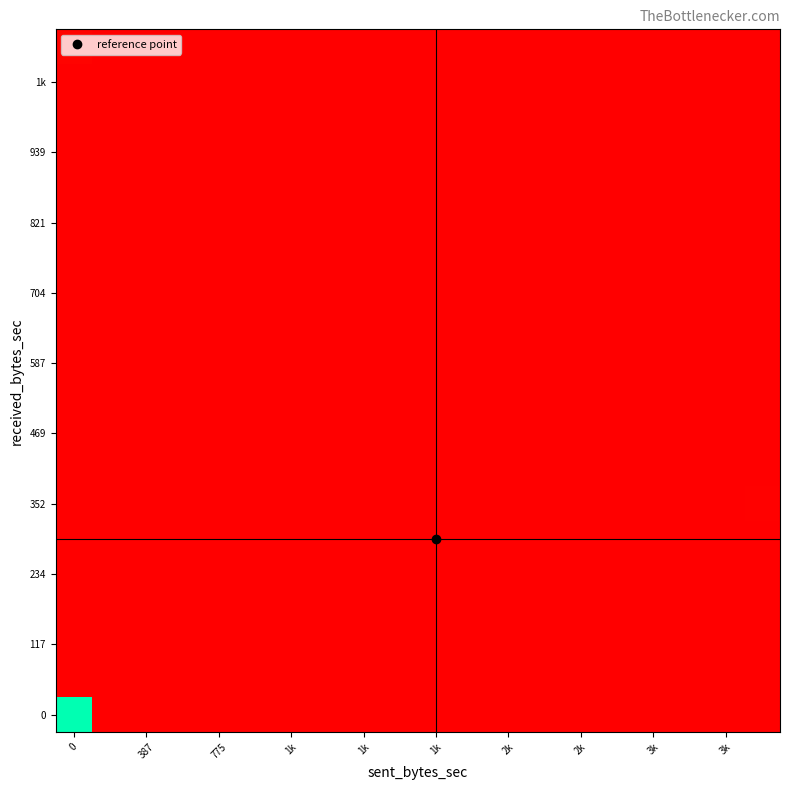

Reading left to right, list all the values displayed in this chart.

row_0: 446929	0	0	0	0	0	0	0	0	0	0	0	0	0	0	0	0	0	0	0
row_1: 0	0	0	0	0	0	0	0	0	0	0	0	0	0	0	0	0	0	0	0
row_2: 0	0	0	0	0	0	0	0	0	0	0	0	0	0	0	0	0	0	0	0
row_3: 0	0	0	0	0	0	0	0	0	0	0	0	0	0	0	0	0	0	0	0
row_4: 0	0	0	0	0	0	0	0	0	0	0	0	0	0	0	0	0	0	0	0
row_5: 0	0	0	0	0	0	0	0	0	0	0	0	0	0	0	0	0	0	0	0
row_6: 0	0	0	0	0	0	0	0	0	0	0	0	0	0	0	0	0	0	0	3430
row_7: 0	0	0	0	0	0	0	0	0	0	0	0	0	0	0	0	0	0	0	0
row_8: 0	0	0	0	0	0	0	0	0	0	0	0	0	0	0	0	0	0	0	0
row_9: 0	0	0	0	0	0	0	0	0	0	0	0	0	0	0	0	0	0	0	0
row_10: 0	0	0	0	0	0	0	0	0	0	0	0	0	0	0	0	0	0	0	0
row_11: 0	0	0	0	0	0	0	0	0	0	0	0	0	0	0	0	0	0	0	0
row_12: 0	0	0	0	0	0	0	0	0	0	0	0	0	0	0	0	0	0	0	0
row_13: 0	0	0	0	0	0	0	0	0	0	0	0	0	0	0	0	0	0	0	0
row_14: 0	0	0	0	0	0	0	0	0	0	0	0	0	0	0	0	0	0	0	0
row_15: 0	0	0	0	0	0	0	0	0	0	0	0	0	0	0	0	0	0	0	0
row_16: 0	0	0	0	0	0	0	0	0	0	0	0	0	0	0	0	0	0	0	0
row_17: 0	0	0	0	0	0	0	0	0	0	0	0	0	0	0	0	0	0	0	0
row_18: 0	0	0	0	0	0	0	0	0	0	0	0	0	0	0	0	0	0	0	0
row_19: 3969	0	0	0	0	0	0	0	0	0	0	0	0	0	0	0	0	0	0	0